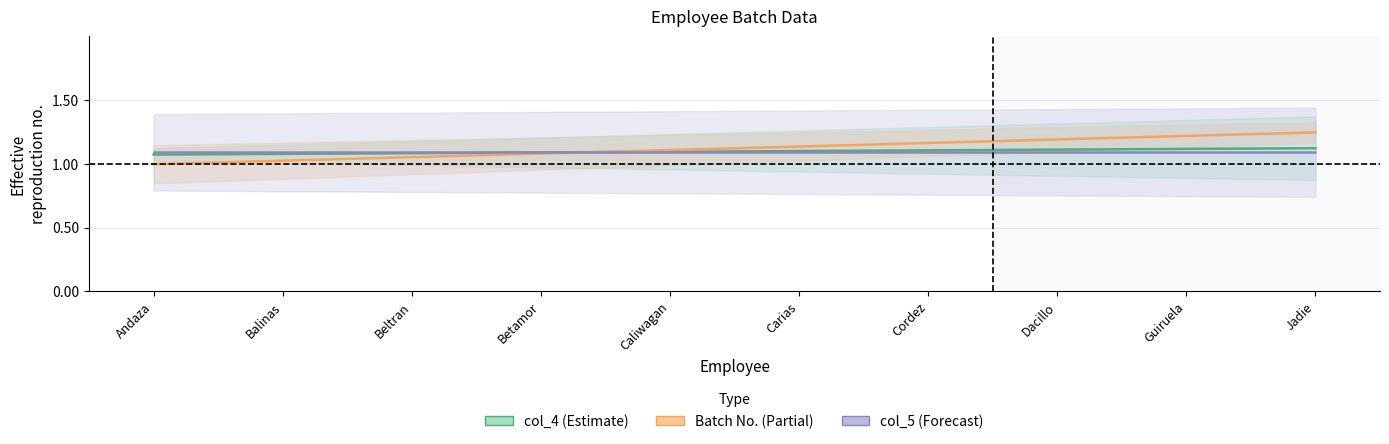

Is the value of Batch No. at Betamor greater than the value of col_4 at Betamor?

No